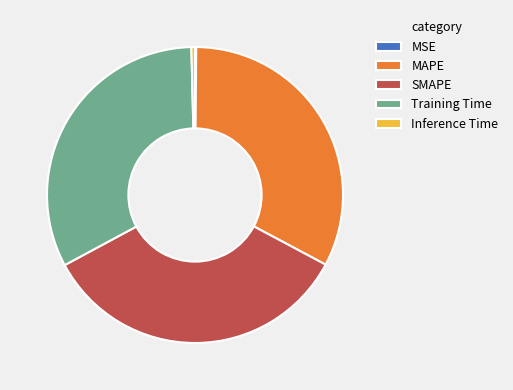

Is the sum of Inference Time and MAPE greater than half?

No